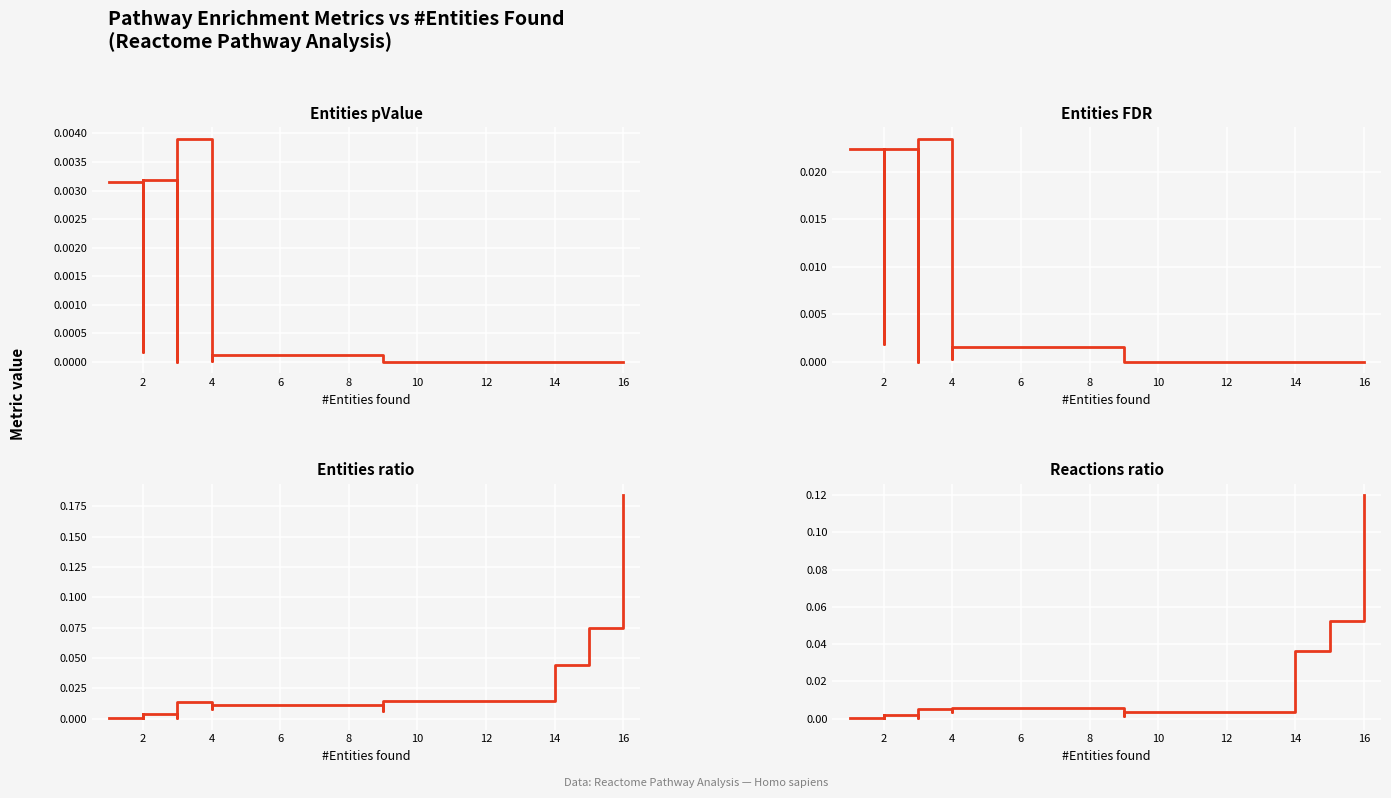

True or false: Entities FDR has a value of 0.0 at 14.

False